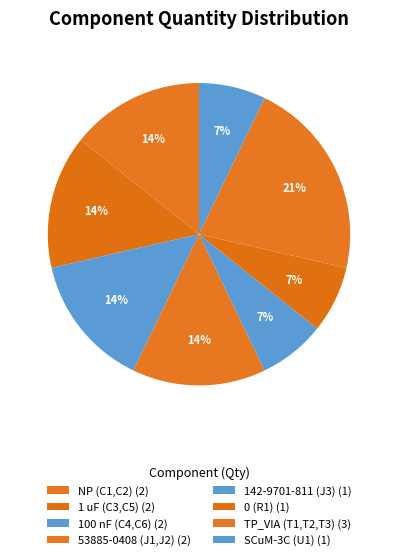

Does NP (C1,C2) represent more than half of the total?

No